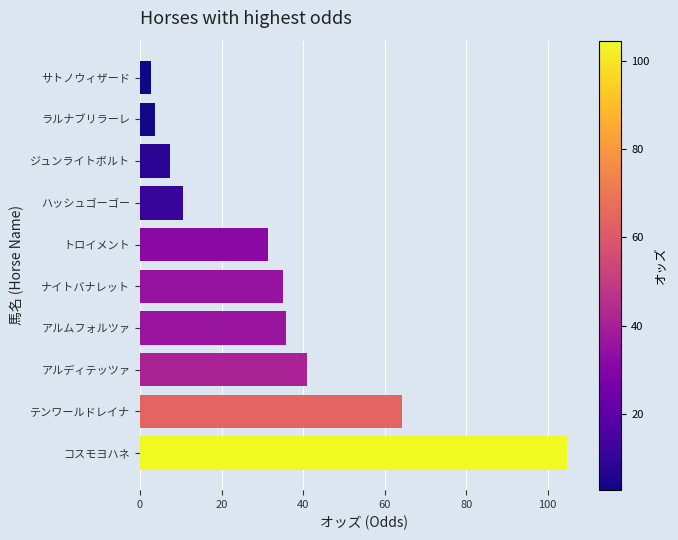

Between コスモヨハネ and ラルナブリラーレ, which is larger?

コスモヨハネ